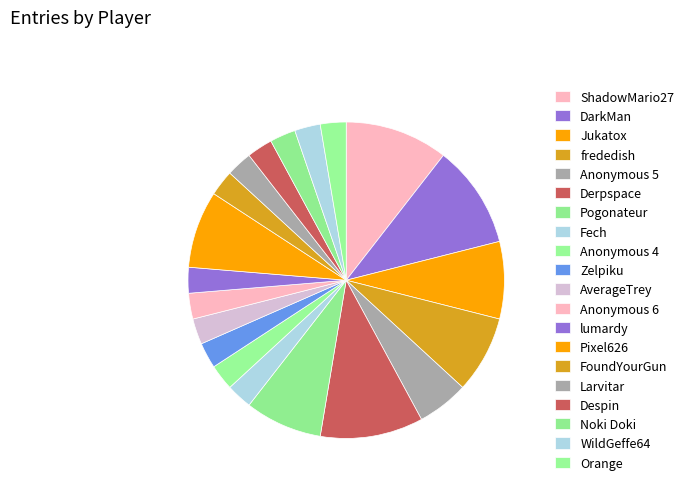

The Noki Doki slice represents 1% of the pie. True or false?

False